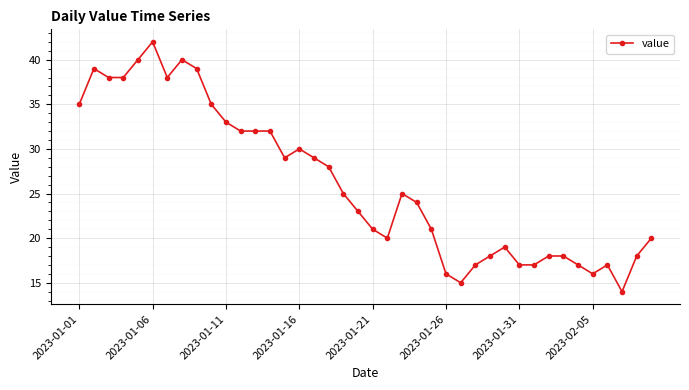

How many categories are shown in the chart?

40